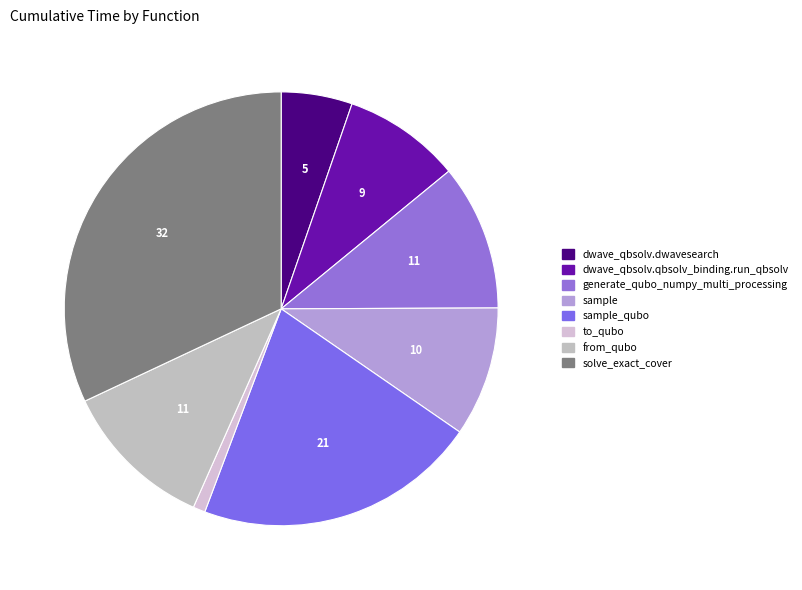

How many segments does this pie chart have?

8